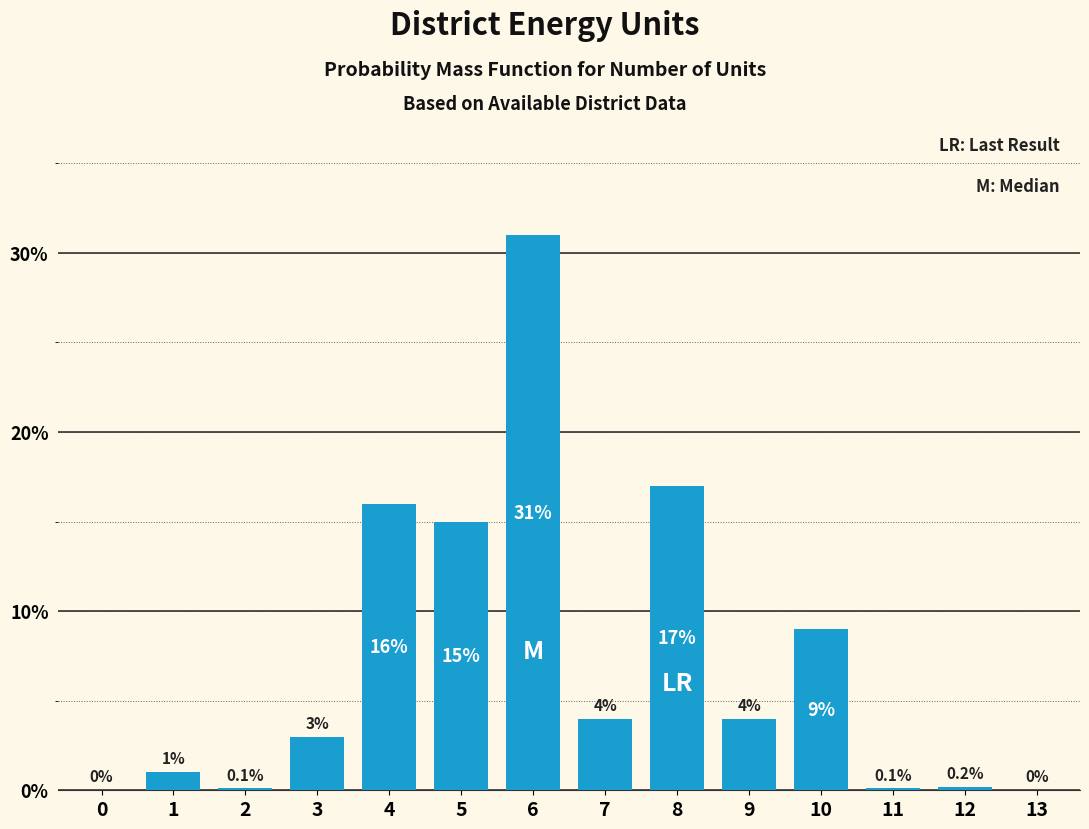

Reading right to left, list all the values displayed in this chart.

13=0.0	12=0.2	11=0.1	10=9.0	9=4.0	8=17.0	7=4.0	6=31.0	5=15.0	4=16.0	3=3.0	2=0.1	1=1.0	0=0.0